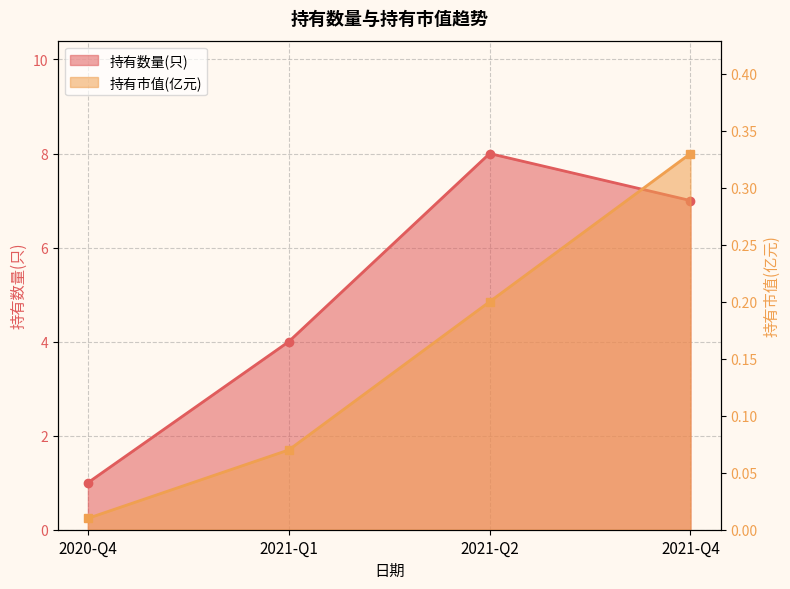

True or false: 持有市值(亿元) has more than 2 interior local peaks.

False